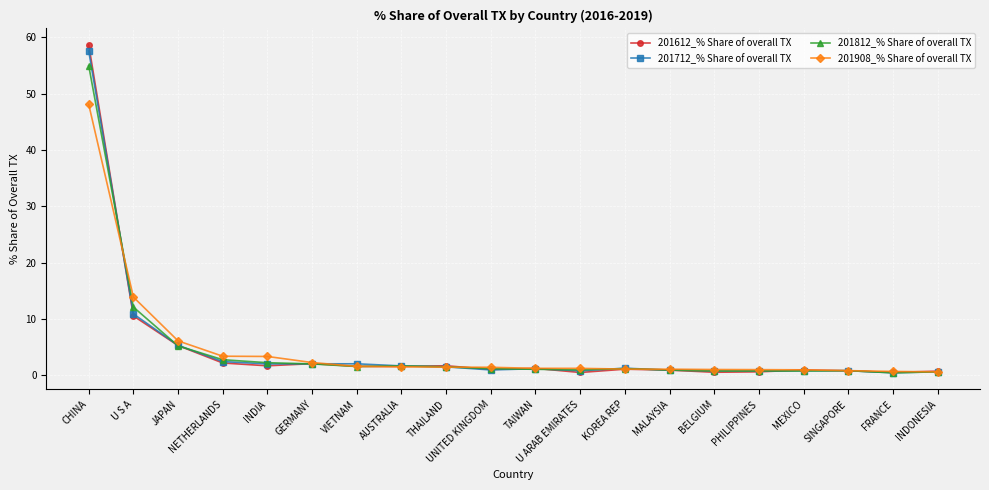

What is the label of the 19th point from the right?

U S A